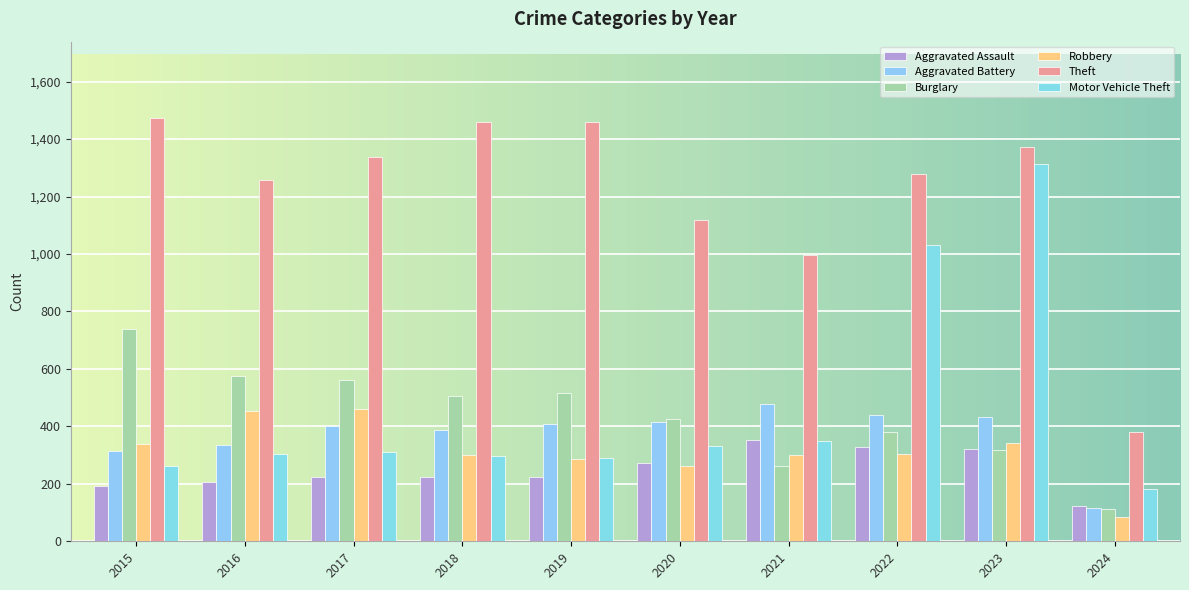

What is the average value of the Burglary series?

439